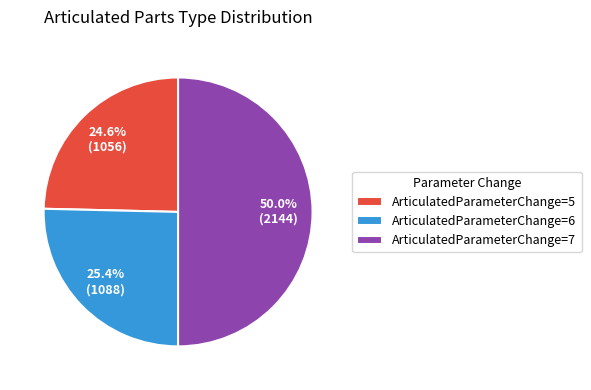

Rank the categories by value from lowest to highest.

ArticulatedParameterChange=5, ArticulatedParameterChange=6, ArticulatedParameterChange=7